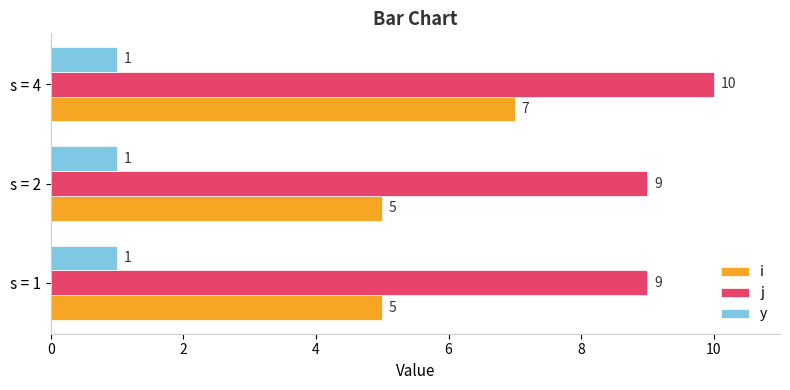

What is the difference between the highest and lowest values at s = 4?

9